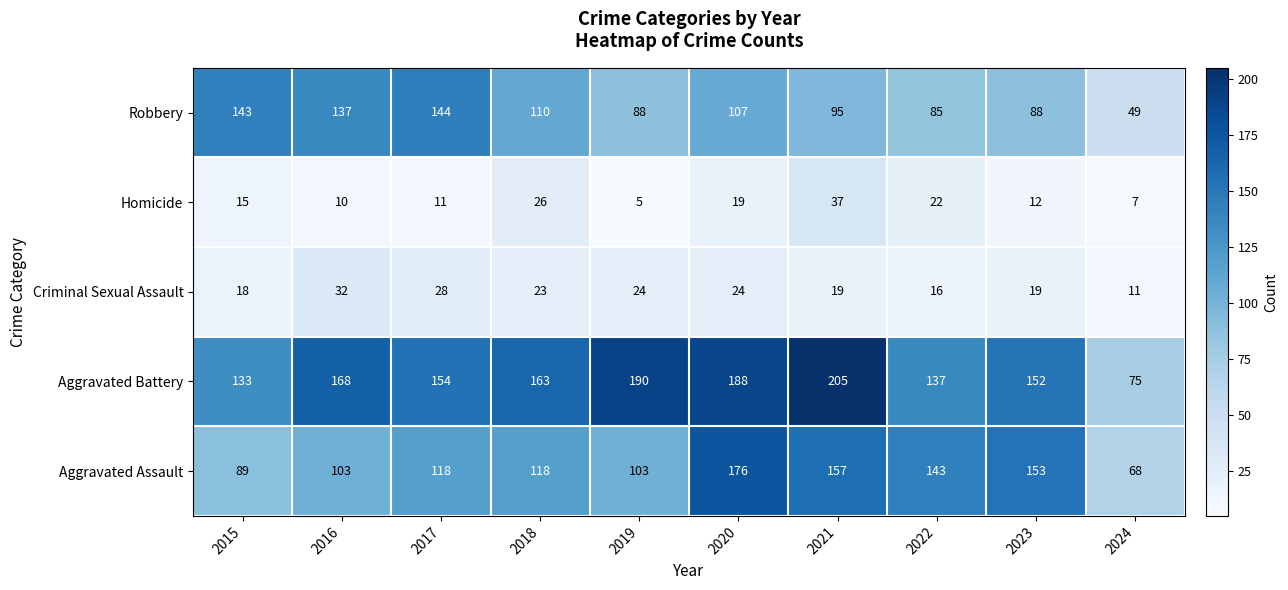

At which category is the sum across all series the highest?

2020